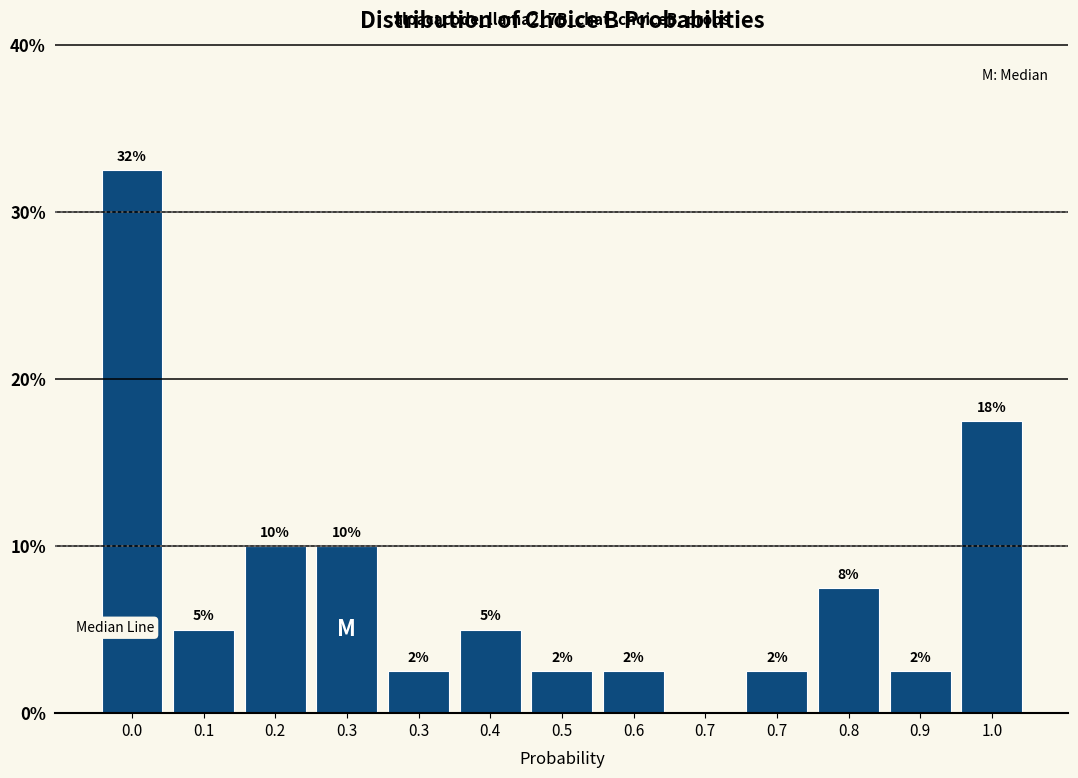

Are the bars horizontal?

No